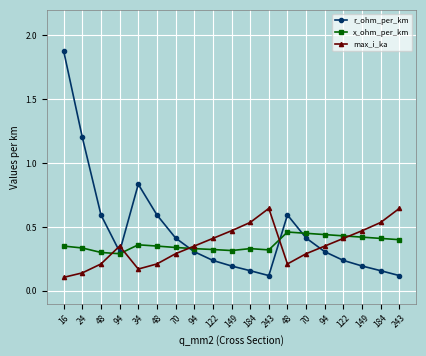

What are all the series names shown in the legend?

r_ohm_per_km, x_ohm_per_km, max_i_ka